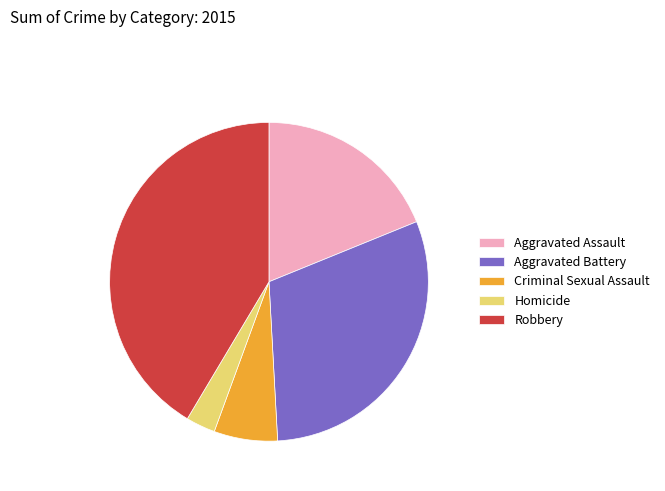

The Robbery slice represents 35% of the pie. True or false?

False